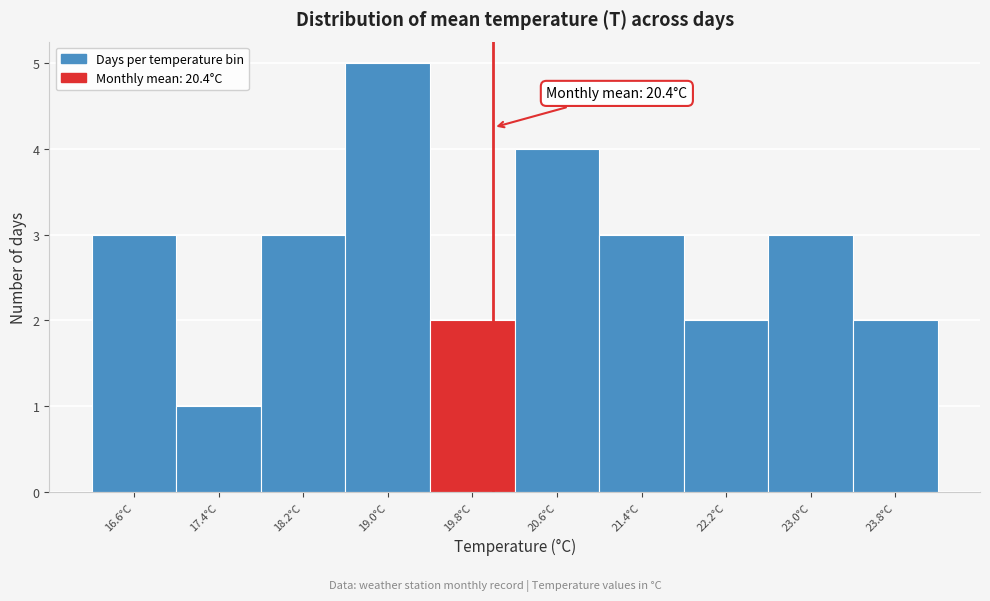

Reading left to right, extract all data points from this chart.

3	1	3	5	2	4	3	2	3	2